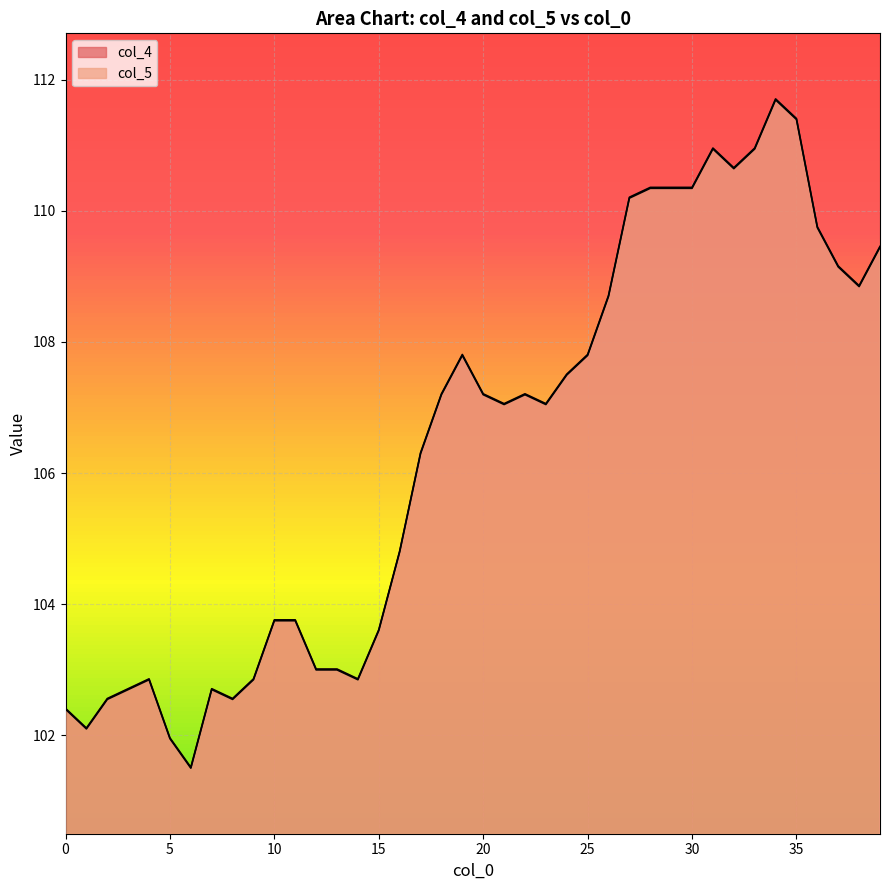

At 19, list the series in order from smallest to largest.

col_5, col_4